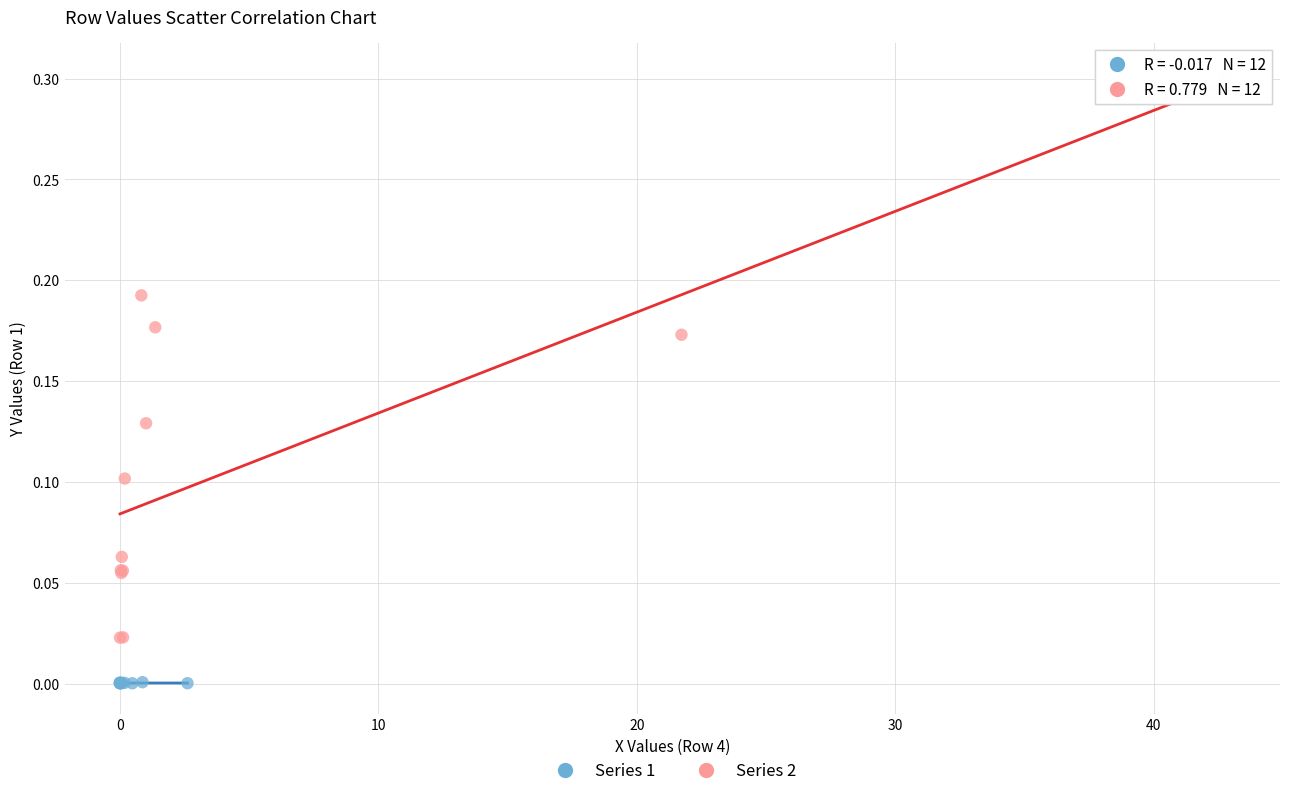

Which series contains the lowest Y value?

Series 1